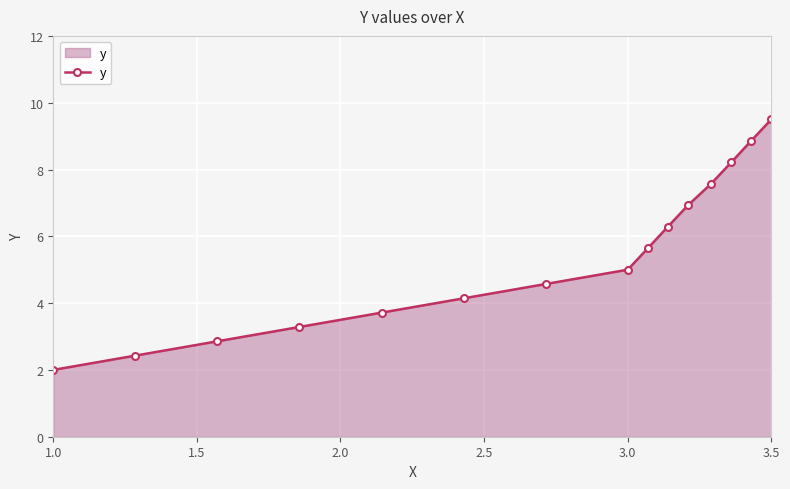

Reading left to right, what are all the values shown in this chart?

2.0	2.4	2.9	3.3	3.7	4.1	4.6	5.0	5.6	6.3	6.9	7.6	8.2	8.9	9.5